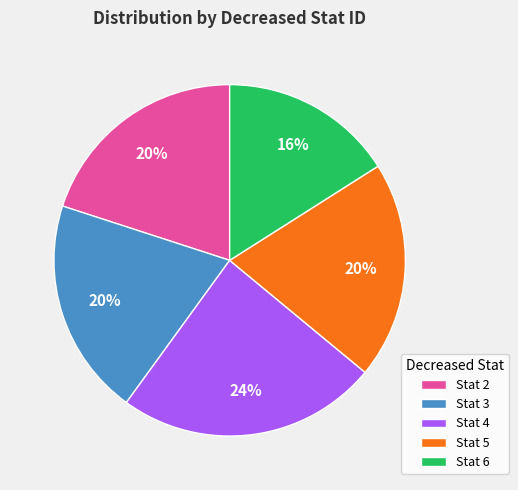

To the nearest percent, what is the average slice percentage?

20%